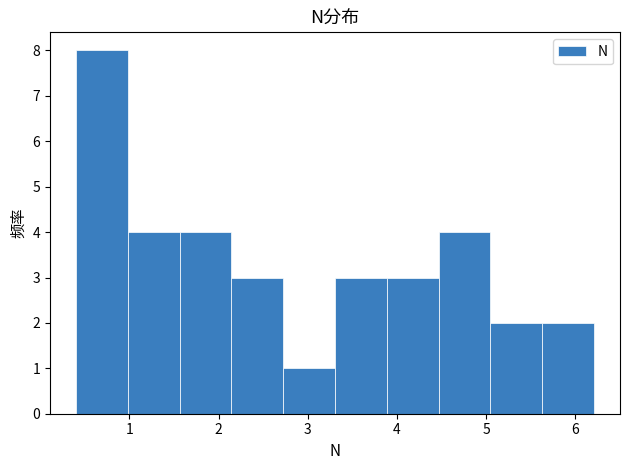

Reading left to right, transcribe this chart: for each bar, give the range it covers on the x-axis and its height. Neither the bar edges nor the heights are printed on the chart, so give them approximately, as read against the axes.

0.4 to 1.0: 8
1.0 to 1.6: 4
1.6 to 2.1: 4
2.1 to 2.7: 3
2.7 to 3.3: 1
3.3 to 3.9: 3
3.9 to 4.5: 3
4.5 to 5.0: 4
5.0 to 5.6: 2
5.6 to 6.2: 2